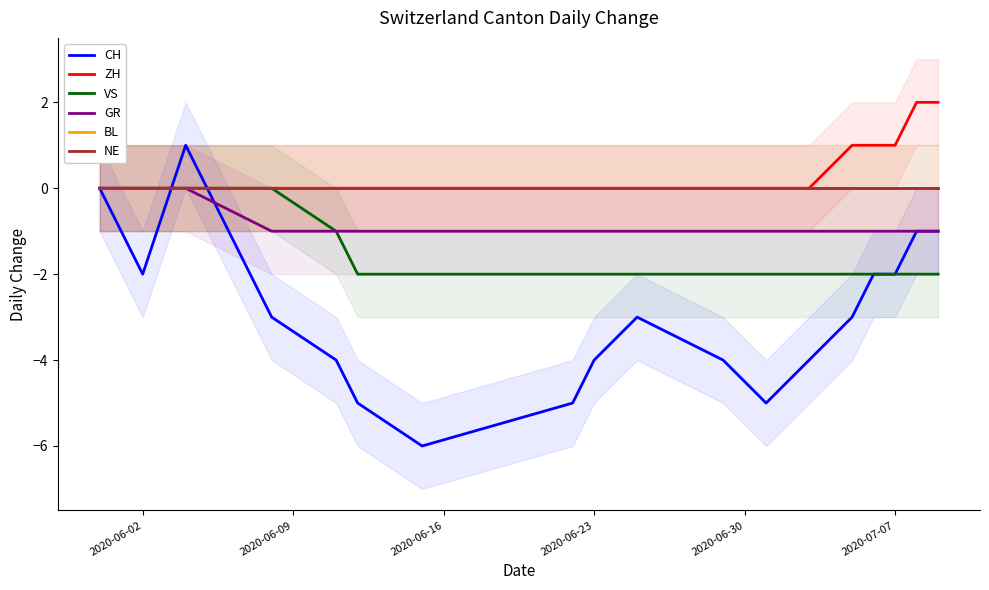

True or false: NE has more than 1 interior local peaks.

False